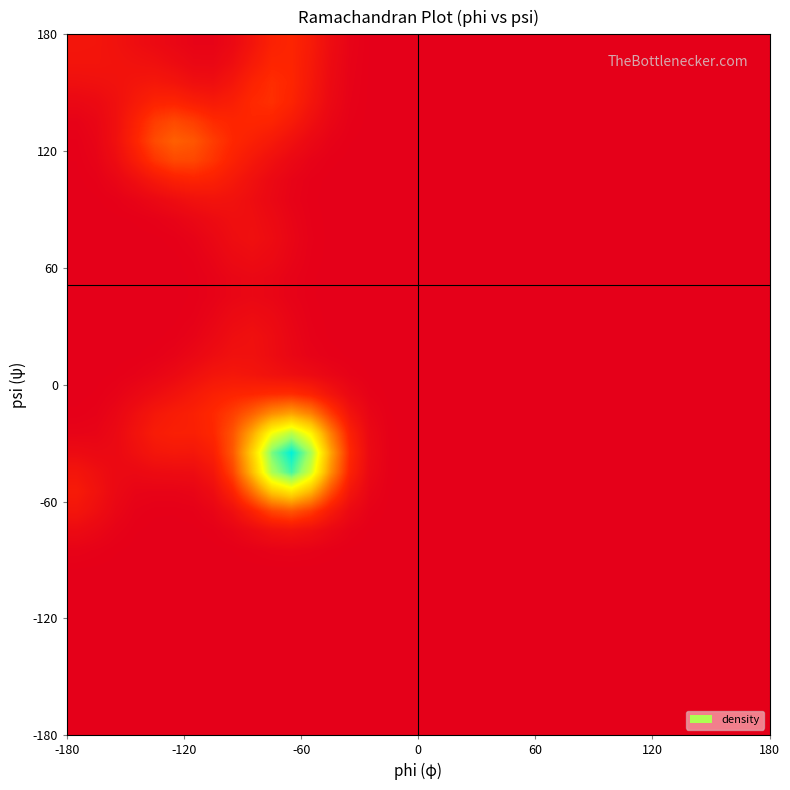

Reading left to right, extract all data points from this chart.

row_0: 0.0	0.0	0.0	0.0	0.0	0.0	0.0	0.0	0.0	0.0	0.0	0.0	0.0	0.0	0.0	0.0	0.0	0.0	0.0	0.0	0.0	0.0	0.0	0.0	0.0	0.0	0.0	0.0	0.0	0.0	0.0	0.0	0.0	0.0	0.0	0.0
row_1: 0.0	0.0	0.0	0.0	0.0	0.0	0.0	0.0	0.0	0.0	0.0	0.0	0.0	0.0	0.0	0.0	0.0	0.0	0.0	0.0	0.0	0.0	0.0	0.0	0.0	0.0	0.0	0.0	0.0	0.0	0.0	0.0	0.0	0.0	0.0	0.0
row_2: 0.0	0.0	0.0	0.0	0.0	0.0	0.0	0.0	0.0	0.0	0.0	0.0	0.0	0.0	0.0	0.0	0.0	0.0	0.0	0.0	0.0	0.0	0.0	0.0	0.0	0.0	0.0	0.0	0.0	0.0	0.0	0.0	0.0	0.0	0.0	0.0
row_3: 0.0	0.0	0.0	0.0	0.0	0.0	0.0	0.0	0.0	0.0	0.0	0.0	0.0	0.0	0.0	0.0	0.0	0.0	0.0	0.0	0.0	0.0	0.0	0.0	0.0	0.0	0.0	0.0	0.0	0.0	0.0	0.0	0.0	0.0	0.0	0.0
row_4: 0.0	0.0	0.0	0.0	0.0	0.0	0.0	0.0	0.0	0.0	0.0	0.0	0.0	0.0	0.0	0.0	0.0	0.0	0.0	0.0	0.0	0.0	0.0	0.0	0.0	0.0	0.0	0.0	0.0	0.0	0.0	0.0	0.0	0.0	0.0	0.0
row_5: 0.0	0.0	0.0	0.0	0.0	0.0	0.0	0.0	0.0	0.0	0.0	0.0	0.0	0.0	0.0	0.0	0.0	0.0	0.0	0.0	0.0	0.0	0.0	0.0	0.0	0.0	0.0	0.0	0.0	0.0	0.0	0.0	0.0	0.0	0.0	0.0
row_6: 0.0	0.0	0.0	0.0	0.0	0.0	0.0	0.0	0.0	0.0	0.0	0.0	0.0	0.0	0.0	0.0	0.0	0.0	0.0	0.0	0.0	0.0	0.0	0.0	0.0	0.0	0.0	0.0	0.0	0.0	0.0	0.0	0.0	0.0	0.0	0.0
row_7: 0.0	0.0	0.0	0.0	0.0	0.0	0.0	0.0	0.0	0.0	0.0	0.0	0.0	0.0	0.0	0.0	0.0	0.0	0.0	0.0	0.0	0.0	0.0	0.0	0.0	0.0	0.0	0.0	0.0	0.0	0.0	0.0	0.0	0.0	0.0	0.0
row_8: 0.0	0.0	0.0	0.0	0.0	0.0	0.0	0.0	0.0	0.0	0.0	0.0	0.0	0.0	0.0	0.0	0.0	0.0	0.0	0.0	0.0	0.0	0.0	0.0	0.0	0.0	0.0	0.0	0.0	0.0	0.0	0.0	0.0	0.0	0.0	0.0
row_9: 0.0	0.0	0.0	0.0	0.0	0.0	0.0	0.0	0.0	0.0	0.0	0.0	0.0	0.0	0.0	0.0	0.0	0.0	0.0	0.0	0.0	0.0	0.0	0.0	0.0	0.0	0.0	0.0	0.0	0.0	0.0	0.0	0.0	0.0	0.0	0.0
row_10: 0.1	0.0	0.0	0.0	0.0	0.0	0.0	0.0	0.0	0.0	0.1	0.1	0.1	0.0	0.0	0.0	0.0	0.0	0.0	0.0	0.0	0.0	0.0	0.0	0.0	0.0	0.0	0.0	0.0	0.0	0.0	0.0	0.0	0.0	0.0	0.0
row_11: 0.1	0.1	0.0	0.0	0.0	0.0	0.0	0.0	0.1	0.2	0.3	0.3	0.2	0.1	0.0	0.0	0.0	0.0	0.0	0.0	0.0	0.0	0.0	0.0	0.0	0.0	0.0	0.0	0.0	0.0	0.0	0.0	0.0	0.0	0.0	0.0
row_12: 0.1	0.1	0.0	0.0	0.0	0.0	0.0	0.1	0.2	0.4	0.6	0.7	0.5	0.3	0.1	0.0	0.0	0.0	0.0	0.0	0.0	0.0	0.0	0.0	0.0	0.0	0.0	0.0	0.0	0.0	0.0	0.0	0.0	0.0	0.0	0.0
row_13: 0.1	0.1	0.0	0.0	0.1	0.1	0.1	0.1	0.3	0.5	0.9	1.0	0.8	0.4	0.2	0.0	0.0	0.0	0.0	0.0	0.0	0.0	0.0	0.0	0.0	0.0	0.0	0.0	0.0	0.0	0.0	0.0	0.0	0.0	0.0	0.0
row_14: 0.1	0.0	0.0	0.1	0.1	0.1	0.1	0.2	0.3	0.6	0.9	1.1	0.9	0.5	0.2	0.0	0.0	0.0	0.0	0.0	0.0	0.0	0.0	0.0	0.0	0.0	0.0	0.0	0.0	0.0	0.0	0.0	0.0	0.0	0.0	0.0
row_15: 0.0	0.0	0.0	0.1	0.1	0.2	0.2	0.2	0.3	0.5	0.7	0.9	0.7	0.4	0.2	0.0	0.0	0.0	0.0	0.0	0.0	0.0	0.0	0.0	0.0	0.0	0.0	0.0	0.0	0.0	0.0	0.0	0.0	0.0	0.0	0.0
row_16: 0.0	0.0	0.0	0.1	0.1	0.1	0.2	0.2	0.2	0.3	0.4	0.5	0.4	0.2	0.1	0.0	0.0	0.0	0.0	0.0	0.0	0.0	0.0	0.0	0.0	0.0	0.0	0.0	0.0	0.0	0.0	0.0	0.0	0.0	0.0	0.0
row_17: 0.0	0.0	0.0	0.0	0.1	0.1	0.1	0.2	0.2	0.2	0.2	0.2	0.2	0.1	0.0	0.0	0.0	0.0	0.0	0.0	0.0	0.0	0.0	0.0	0.0	0.0	0.0	0.0	0.0	0.0	0.0	0.0	0.0	0.0	0.0	0.0
row_18: 0.0	0.0	0.0	0.0	0.0	0.0	0.1	0.1	0.1	0.1	0.1	0.1	0.1	0.0	0.0	0.0	0.0	0.0	0.0	0.0	0.0	0.0	0.0	0.0	0.0	0.0	0.0	0.0	0.0	0.0	0.0	0.0	0.0	0.0	0.0	0.0
row_19: 0.0	0.0	0.0	0.0	0.0	0.0	0.0	0.1	0.1	0.1	0.1	0.0	0.0	0.0	0.0	0.0	0.0	0.0	0.0	0.0	0.0	0.0	0.0	0.0	0.0	0.0	0.0	0.0	0.0	0.0	0.0	0.0	0.0	0.0	0.0	0.0
row_20: 0.0	0.0	0.0	0.0	0.0	0.0	0.0	0.0	0.1	0.1	0.1	0.0	0.0	0.0	0.0	0.0	0.0	0.0	0.0	0.0	0.0	0.0	0.0	0.0	0.0	0.0	0.0	0.0	0.0	0.0	0.0	0.0	0.0	0.0	0.0	0.0
row_21: 0.0	0.0	0.0	0.0	0.0	0.0	0.0	0.0	0.0	0.1	0.0	0.0	0.0	0.0	0.0	0.0	0.0	0.0	0.0	0.0	0.0	0.0	0.0	0.0	0.0	0.0	0.0	0.0	0.0	0.0	0.0	0.0	0.0	0.0	0.0	0.0
row_22: 0.0	0.0	0.0	0.0	0.0	0.0	0.0	0.0	0.0	0.0	0.0	0.0	0.0	0.0	0.0	0.0	0.0	0.0	0.0	0.0	0.0	0.0	0.0	0.0	0.0	0.0	0.0	0.0	0.0	0.0	0.0	0.0	0.0	0.0	0.0	0.0
row_23: 0.0	0.0	0.0	0.0	0.0	0.0	0.0	0.0	0.0	0.0	0.0	0.0	0.0	0.0	0.0	0.0	0.0	0.0	0.0	0.0	0.0	0.0	0.0	0.0	0.0	0.0	0.0	0.0	0.0	0.0	0.0	0.0	0.0	0.0	0.0	0.0
row_24: 0.0	0.0	0.0	0.0	0.0	0.0	0.0	0.0	0.0	0.1	0.0	0.0	0.0	0.0	0.0	0.0	0.0	0.0	0.0	0.0	0.0	0.0	0.0	0.0	0.0	0.0	0.0	0.0	0.0	0.0	0.0	0.0	0.0	0.0	0.0	0.0
row_25: 0.0	0.0	0.0	0.0	0.0	0.0	0.0	0.0	0.1	0.1	0.1	0.0	0.0	0.0	0.0	0.0	0.0	0.0	0.0	0.0	0.0	0.0	0.0	0.0	0.0	0.0	0.0	0.0	0.0	0.0	0.0	0.0	0.0	0.0	0.0	0.0
row_26: 0.0	0.0	0.0	0.0	0.0	0.0	0.0	0.1	0.1	0.1	0.1	0.0	0.0	0.0	0.0	0.0	0.0	0.0	0.0	0.0	0.0	0.0	0.0	0.0	0.0	0.0	0.0	0.0	0.0	0.0	0.0	0.0	0.0	0.0	0.0	0.0
row_27: 0.0	0.0	0.0	0.0	0.0	0.1	0.1	0.1	0.1	0.1	0.0	0.0	0.0	0.0	0.0	0.0	0.0	0.0	0.0	0.0	0.0	0.0	0.0	0.0	0.0	0.0	0.0	0.0	0.0	0.0	0.0	0.0	0.0	0.0	0.0	0.0
row_28: 0.0	0.0	0.0	0.1	0.1	0.2	0.2	0.2	0.1	0.1	0.0	0.0	0.0	0.0	0.0	0.0	0.0	0.0	0.0	0.0	0.0	0.0	0.0	0.0	0.0	0.0	0.0	0.0	0.0	0.0	0.0	0.0	0.0	0.0	0.0	0.0
row_29: 0.0	0.0	0.1	0.1	0.2	0.3	0.3	0.2	0.2	0.1	0.1	0.0	0.0	0.0	0.0	0.0	0.0	0.0	0.0	0.0	0.0	0.0	0.0	0.0	0.0	0.0	0.0	0.0	0.0	0.0	0.0	0.0	0.0	0.0	0.0	0.0
row_30: 0.0	0.0	0.1	0.2	0.3	0.3	0.3	0.2	0.2	0.2	0.1	0.1	0.0	0.0	0.0	0.0	0.0	0.0	0.0	0.0	0.0	0.0	0.0	0.0	0.0	0.0	0.0	0.0	0.0	0.0	0.0	0.0	0.0	0.0	0.0	0.0
row_31: 0.0	0.0	0.1	0.2	0.2	0.3	0.2	0.2	0.2	0.2	0.2	0.1	0.1	0.0	0.0	0.0	0.0	0.0	0.0	0.0	0.0	0.0	0.0	0.0	0.0	0.0	0.0	0.0	0.0	0.0	0.0	0.0	0.0	0.0	0.0	0.0
row_32: 0.0	0.0	0.1	0.1	0.2	0.2	0.1	0.1	0.1	0.2	0.2	0.2	0.1	0.0	0.0	0.0	0.0	0.0	0.0	0.0	0.0	0.0	0.0	0.0	0.0	0.0	0.0	0.0	0.0	0.0	0.0	0.0	0.0	0.0	0.0	0.0
row_33: 0.1	0.1	0.1	0.1	0.1	0.1	0.1	0.1	0.1	0.2	0.2	0.2	0.1	0.1	0.0	0.0	0.0	0.0	0.0	0.0	0.0	0.0	0.0	0.0	0.0	0.0	0.0	0.0	0.0	0.0	0.0	0.0	0.0	0.0	0.0	0.0
row_34: 0.1	0.1	0.1	0.1	0.1	0.1	0.0	0.0	0.1	0.1	0.2	0.2	0.1	0.1	0.0	0.0	0.0	0.0	0.0	0.0	0.0	0.0	0.0	0.0	0.0	0.0	0.0	0.0	0.0	0.0	0.0	0.0	0.0	0.0	0.0	0.0
row_35: 0.1	0.1	0.1	0.1	0.1	0.0	0.0	0.0	0.0	0.1	0.2	0.2	0.1	0.1	0.0	0.0	0.0	0.0	0.0	0.0	0.0	0.0	0.0	0.0	0.0	0.0	0.0	0.0	0.0	0.0	0.0	0.0	0.0	0.0	0.0	0.0